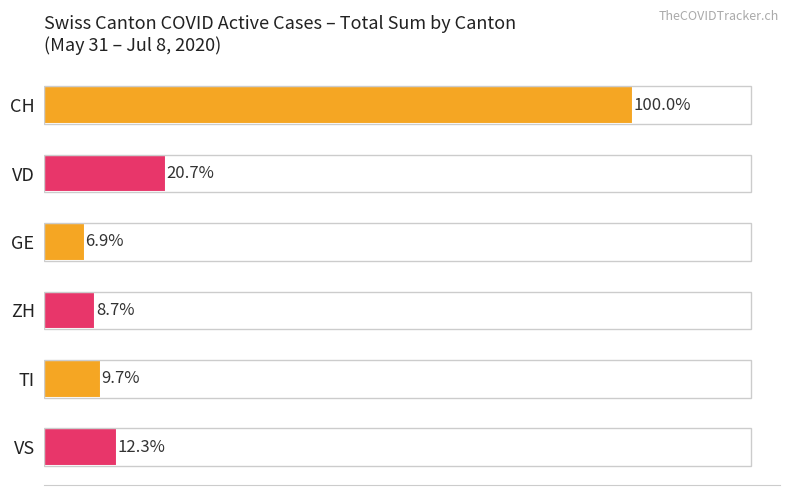

Which has a higher value, ZH or VS?

VS